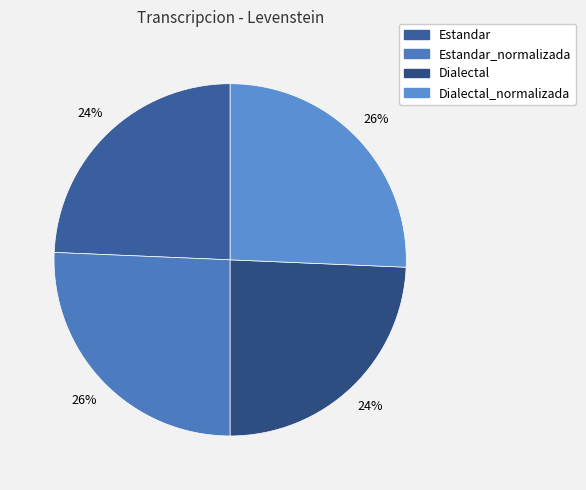

Do Dialectal and Estandar together represent more than half of the pie?

No